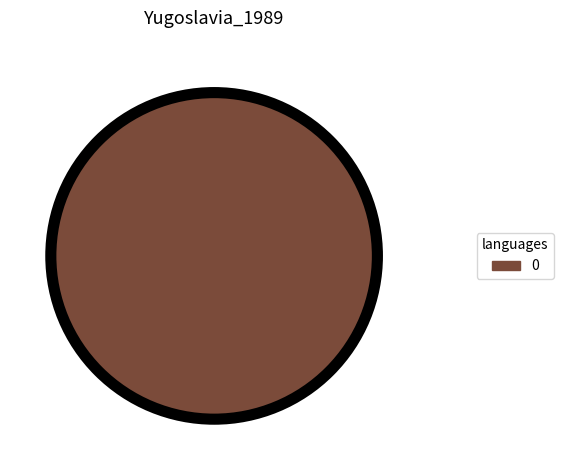

Is it true that 0 is 100% of the pie?

True